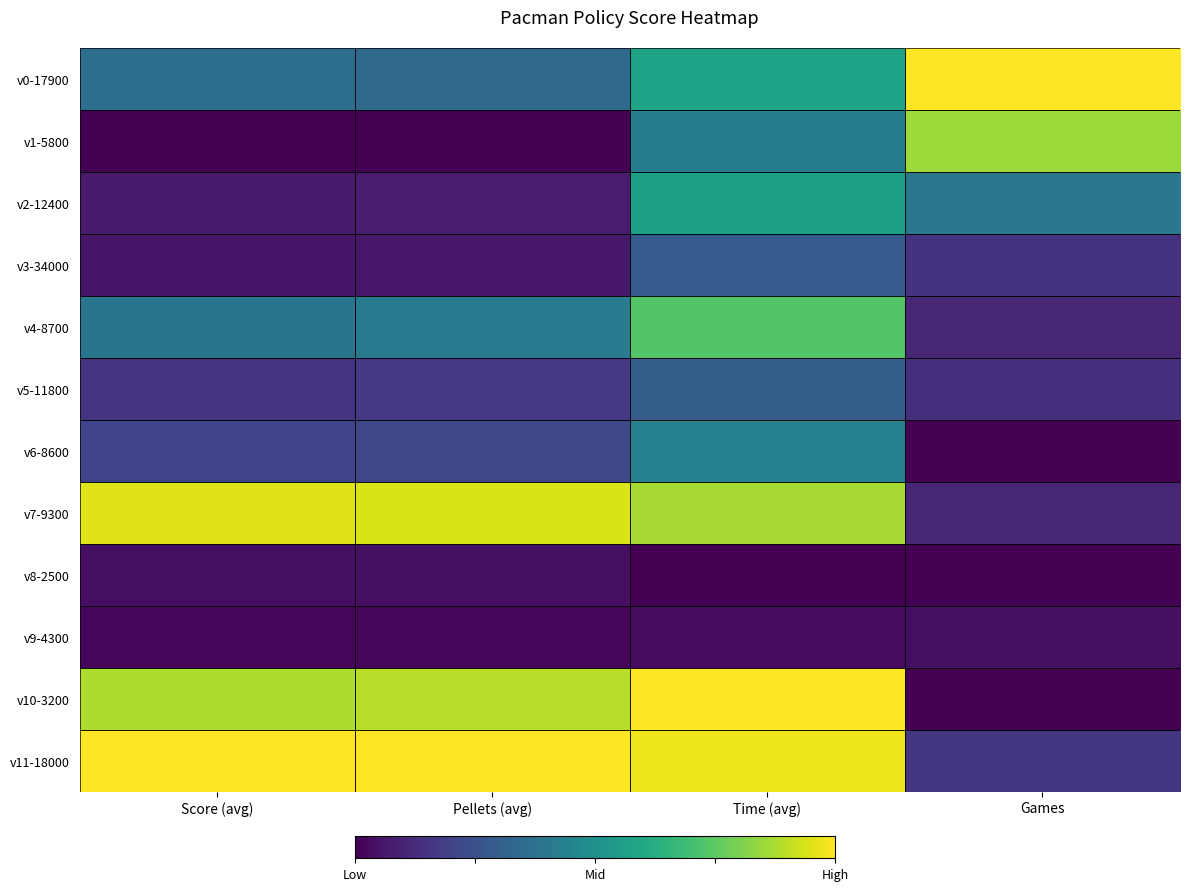

The v3-34000 series shows 0.1 at Pellets (avg). True or false?

True